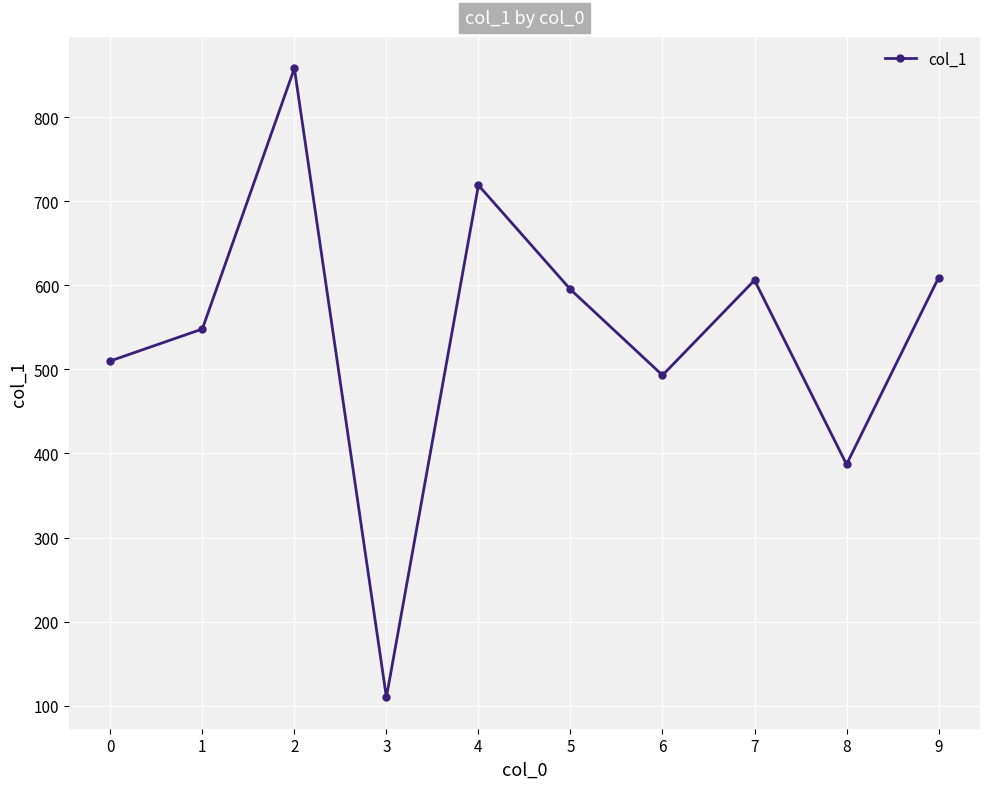

What is the difference between the values at 1 and 4?

171